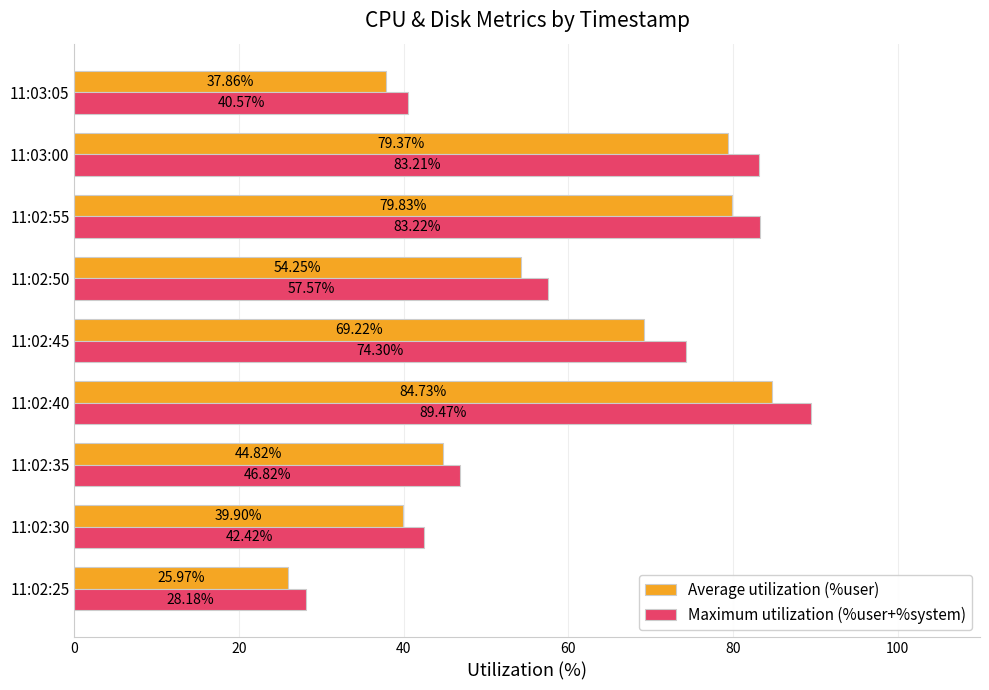

Where is Average utilization (%user) nearest to the value 55?

11:02:50